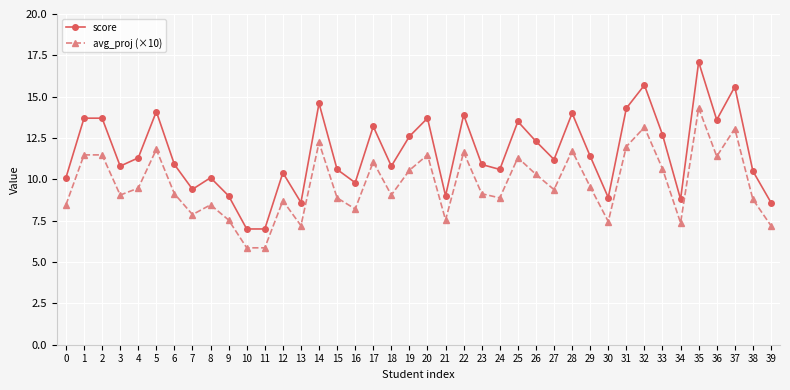

True or false: score has a value of 6.6 at 31.

False